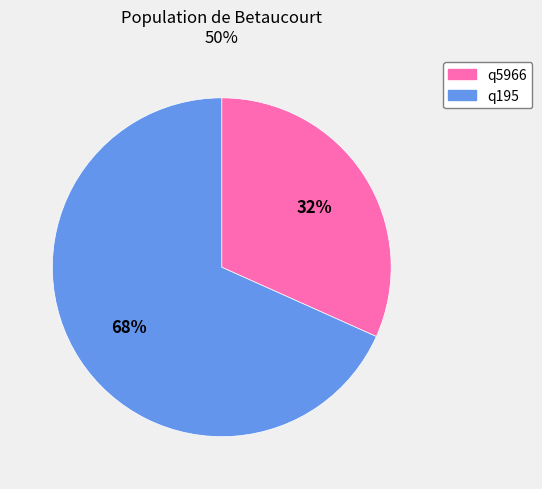

Is the sum of q5966 and q195 greater than half?

Yes